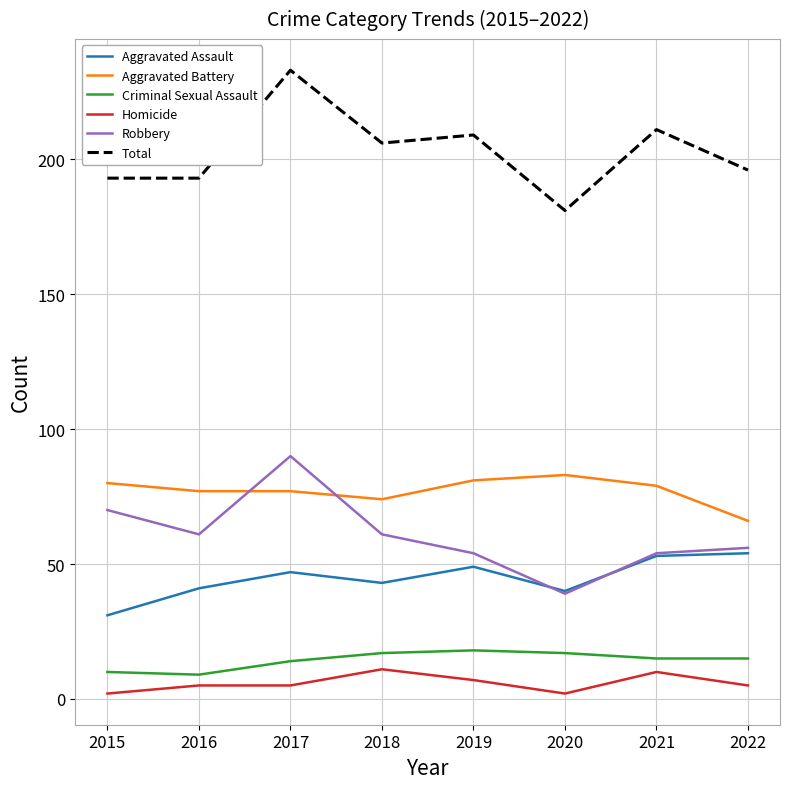

Is it true that Total equals 50 at 2018?

False